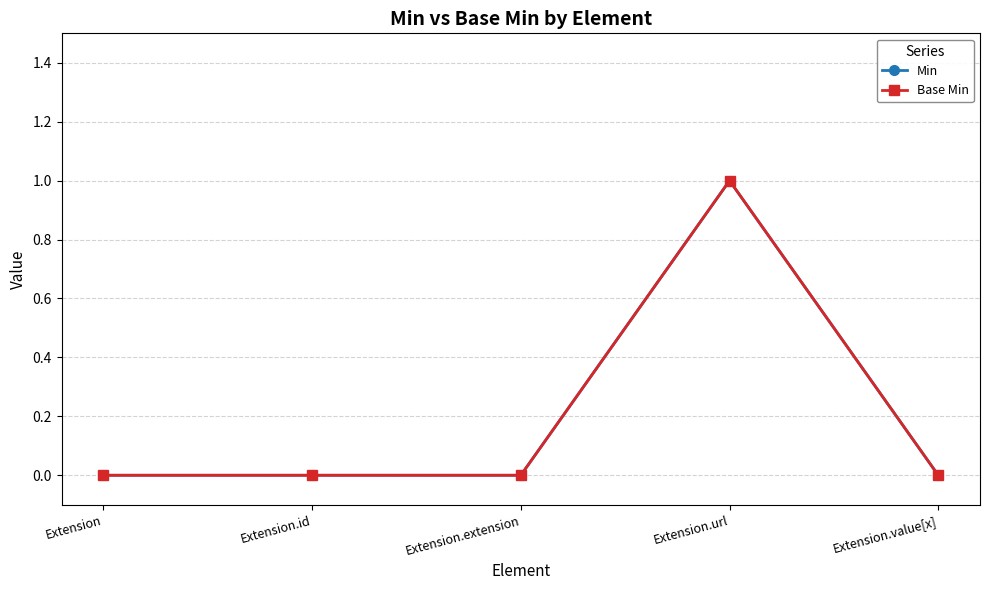

Is the value of Min at Extension.value[x] greater than the value of Base Min at Extension?

No